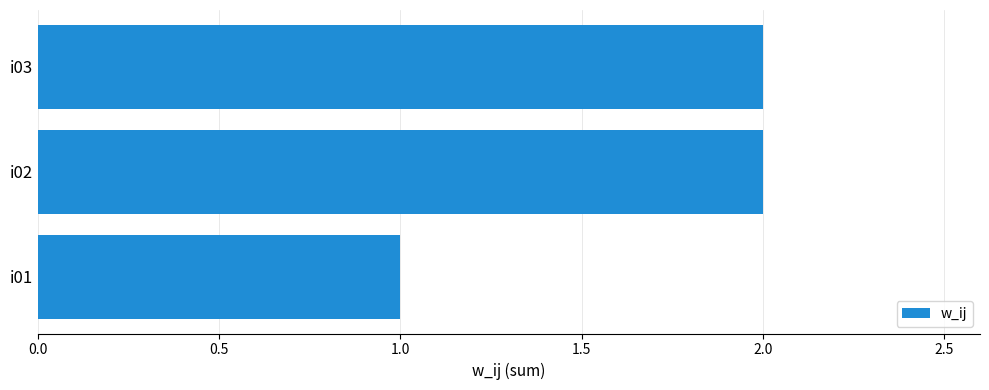

What is the difference between the maximum and minimum values?

1